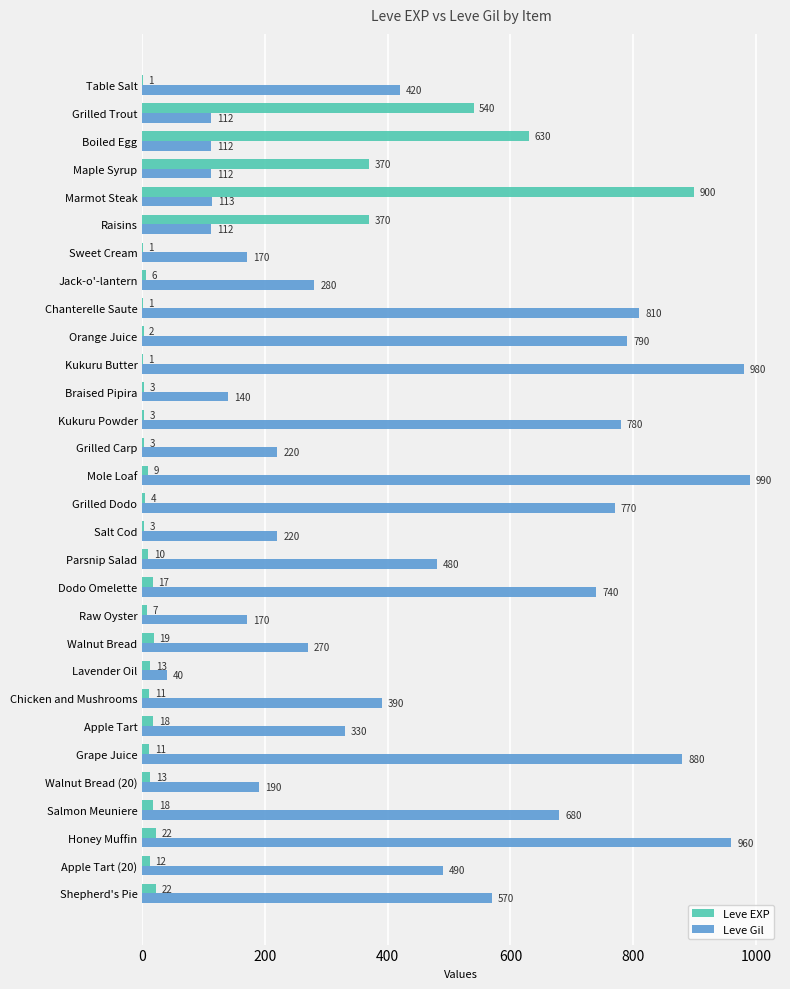

What is the maximum value for Leve EXP?

900